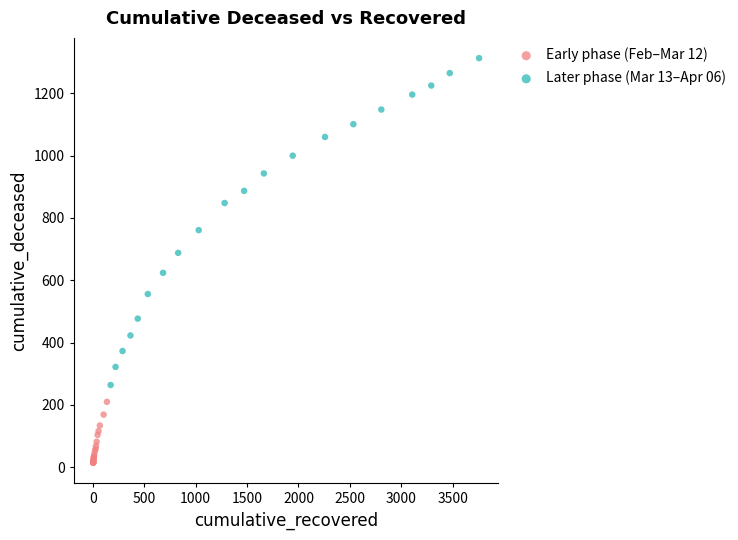

Which series has the largest Y range (max minus min)?

Later phase (Mar 13–Apr 06)